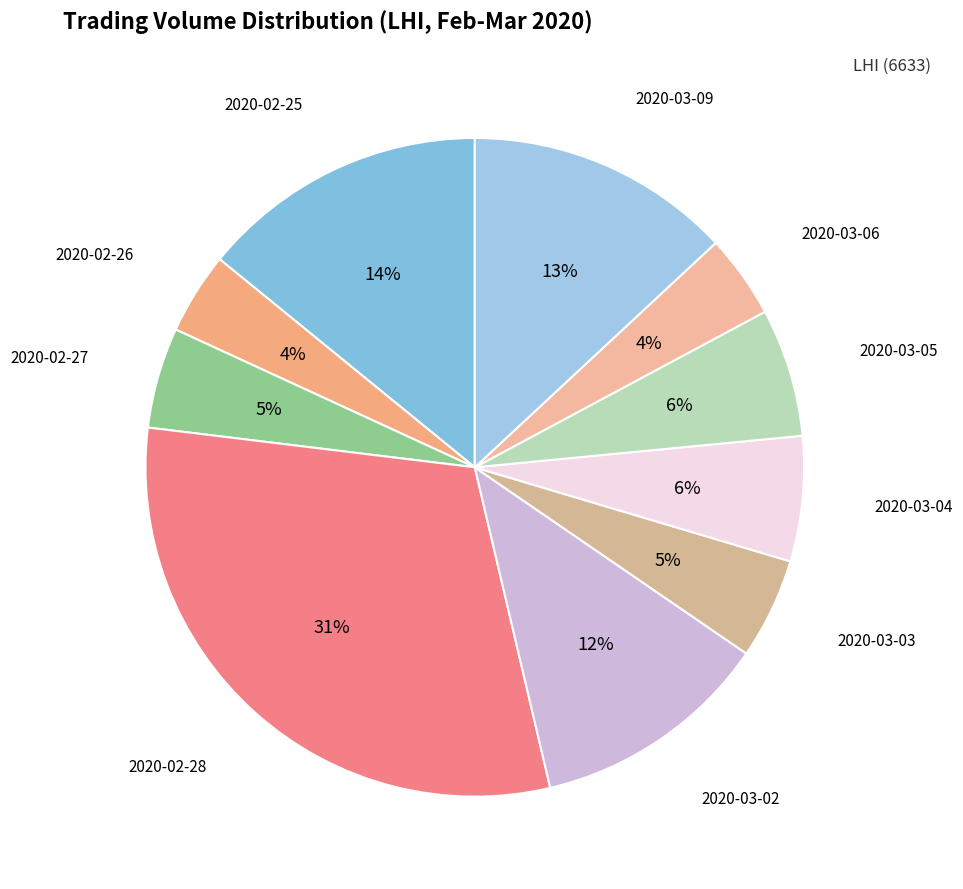

Which slice is the largest?

2020-02-28